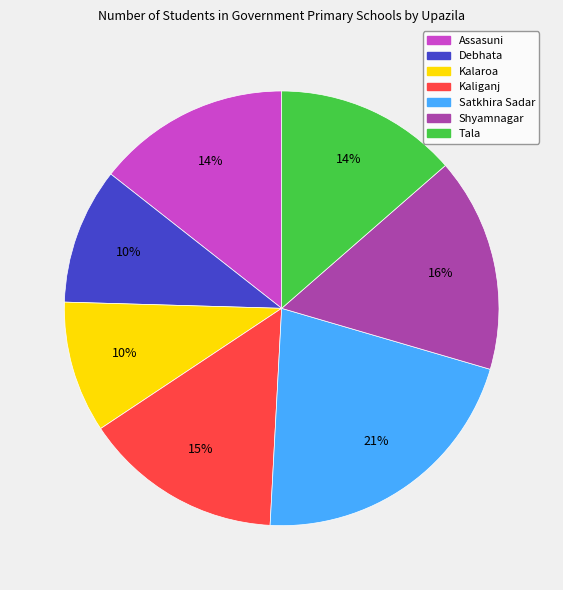

The Shyamnagar slice represents 16% of the pie. True or false?

True